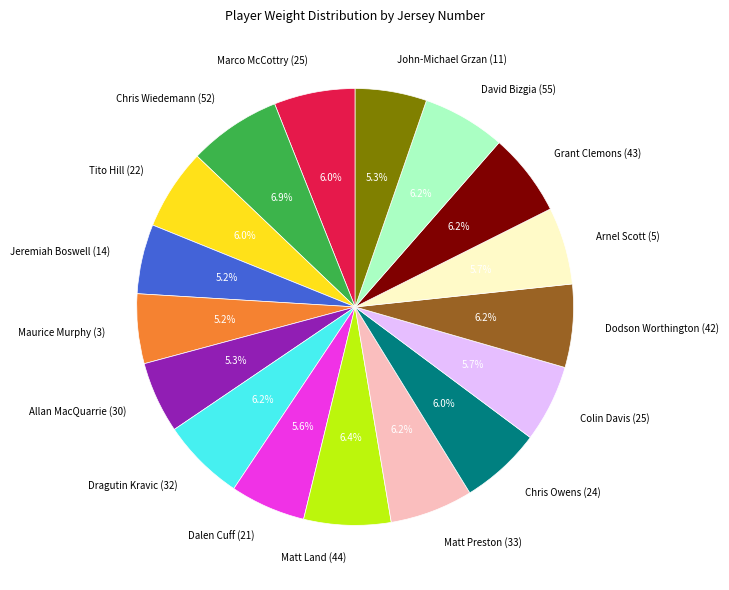

Combined, what portion of the pie is Tito Hill (22) and John-Michael Grzan (11)?

11.3%